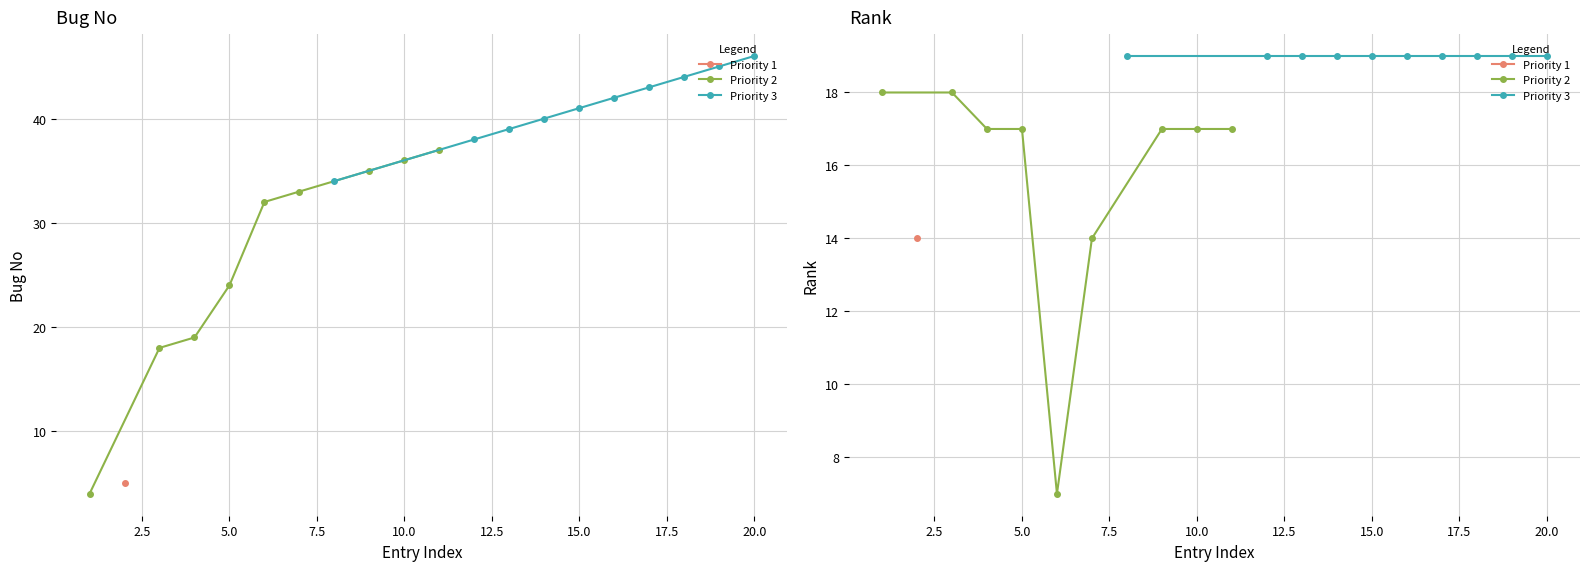

What is the difference between the rank values at 9 and 16?

2